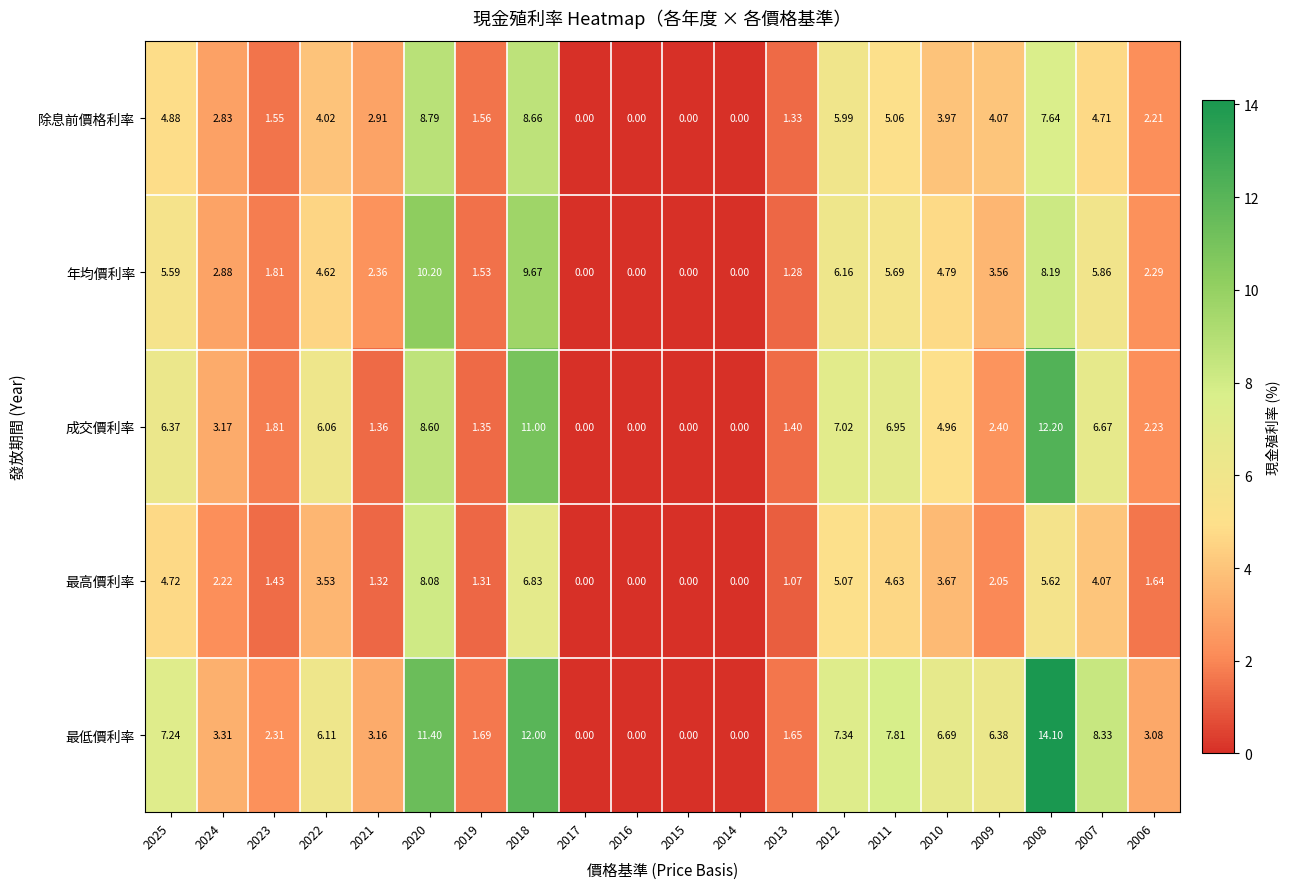

Which series changed the most between 2021 and 2010?

成交價利率